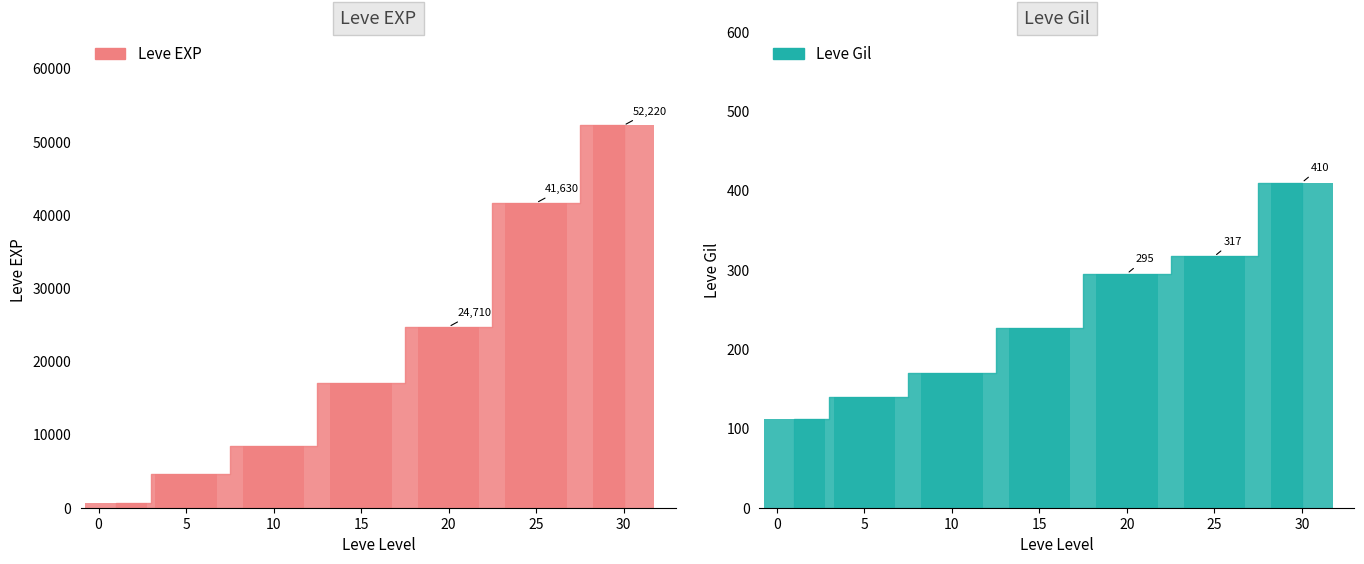

Reading left to right, extract all data points from this chart.

Leve EXP: 630	4660	8430	16980	24710	41630	52220
Leve Gil: 112	140	170	226	295	317	410